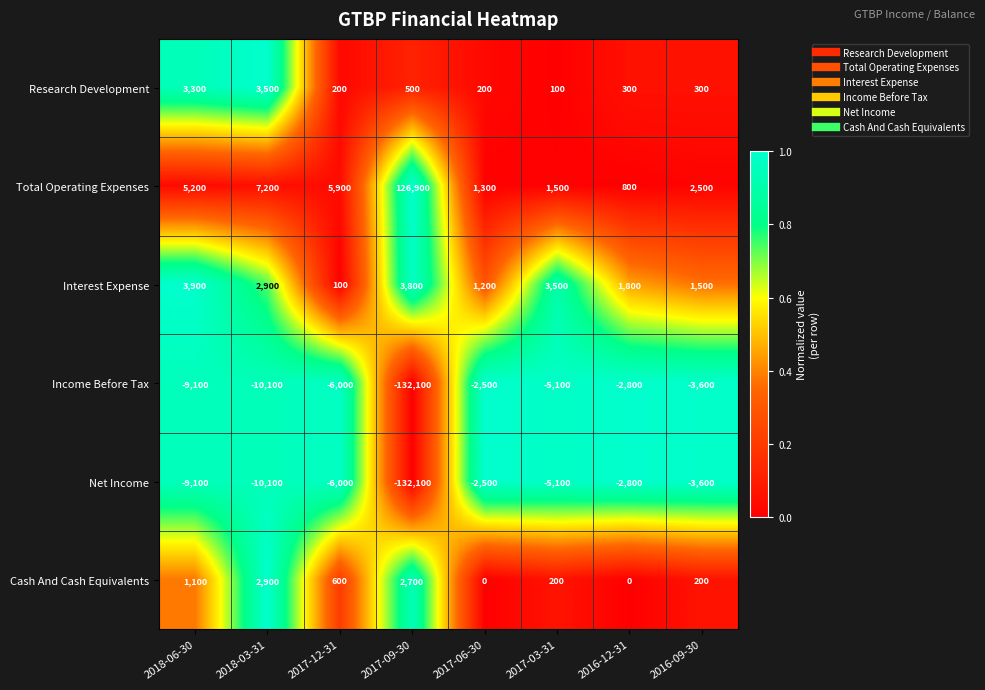

What is the total value across all series at 2017-12-31?

-5200